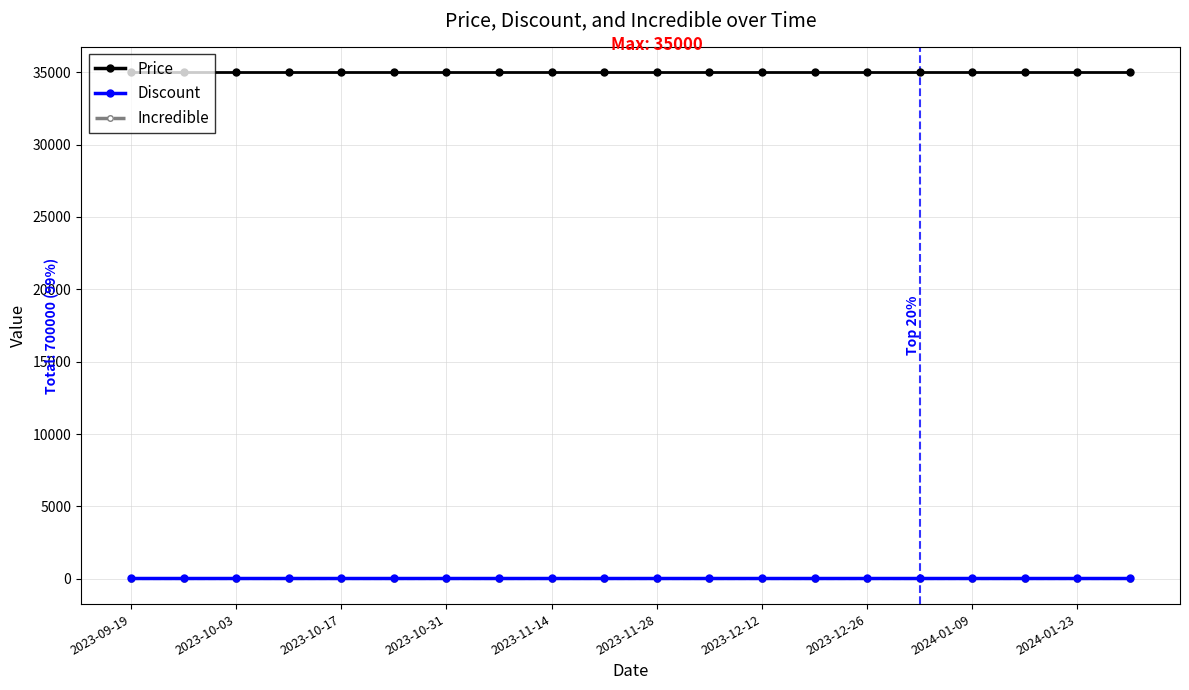

What is the lowest value of the Discount series?

30